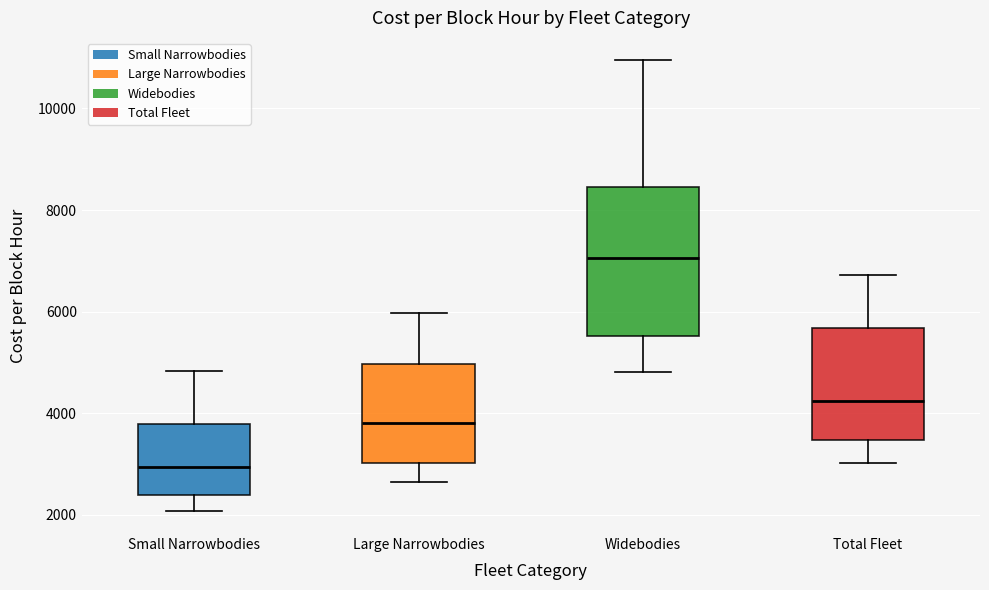

Which box's median line is the highest?

Widebodies